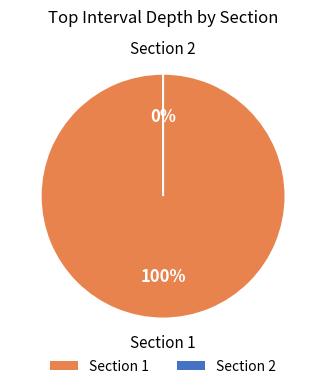

How many slices are in this pie chart?

2